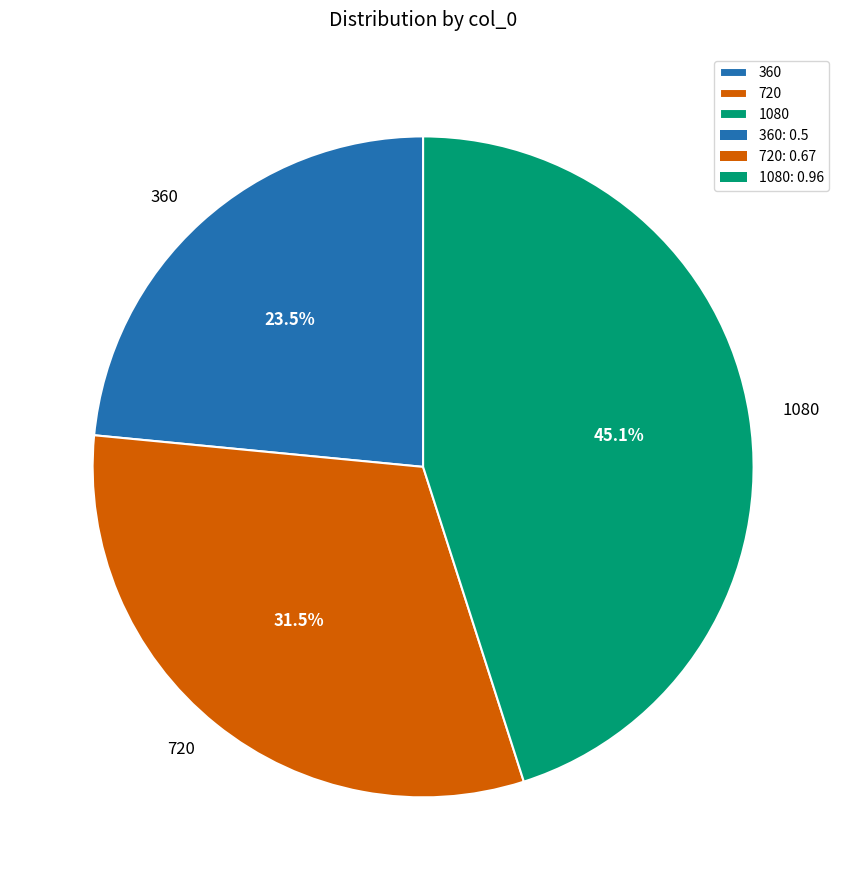

Count the number of slices in the pie.

3